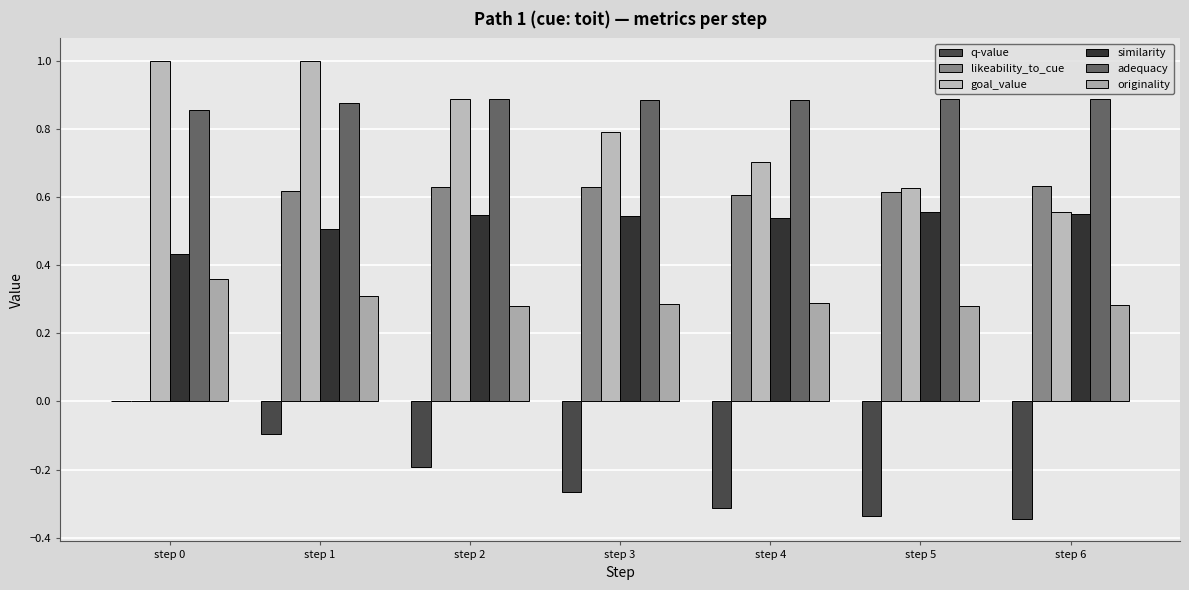

How many groups of bars are there?

7